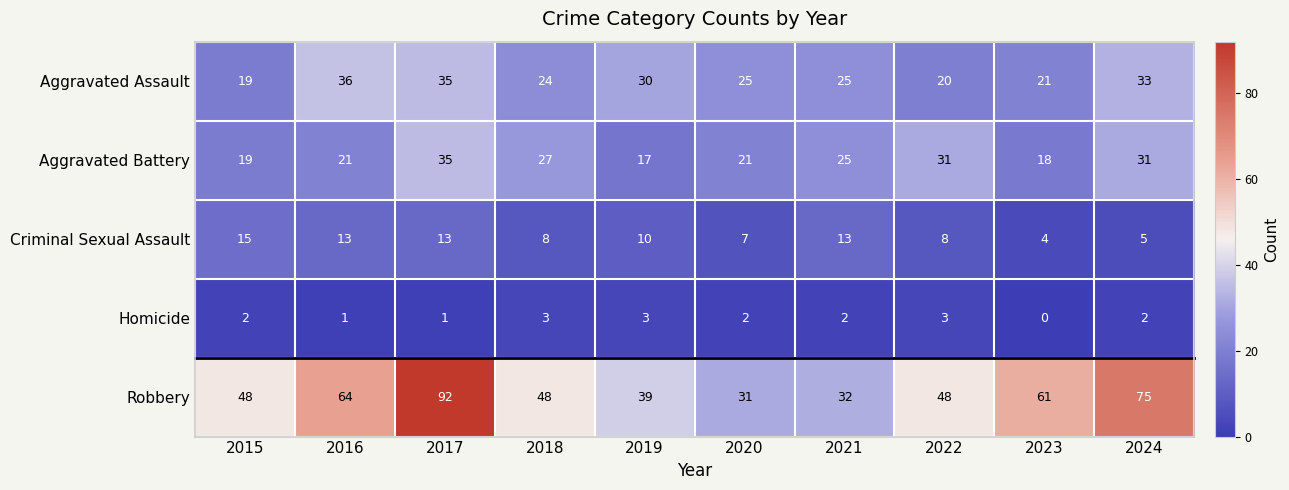

Between 2016 and 2017, which series saw the biggest shift?

Robbery